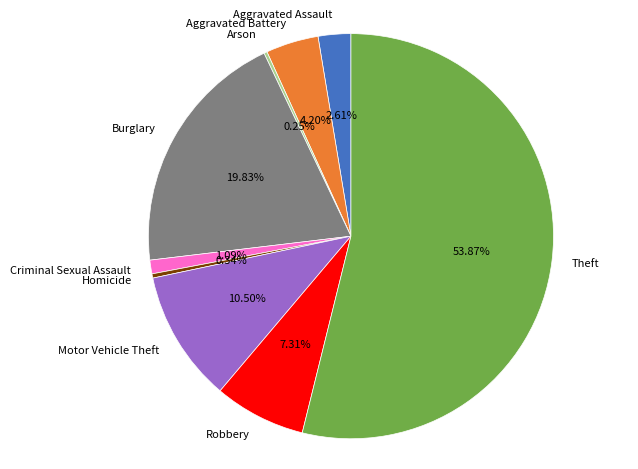

The Burglary slice represents 20% of the pie. True or false?

True